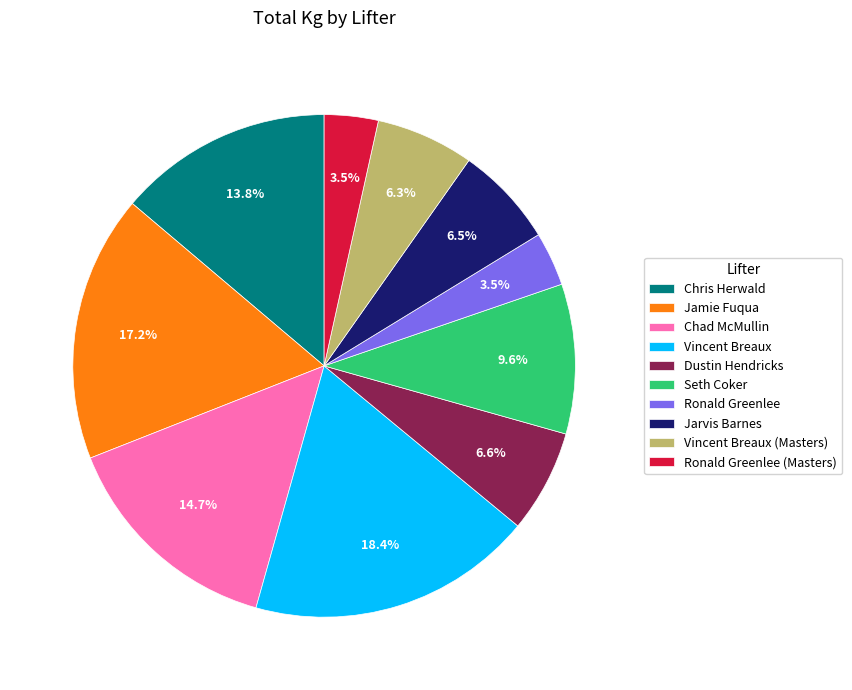

To the nearest percent, what is the combined percentage of Ronald Greenlee (Masters) and Ronald Greenlee?

7%